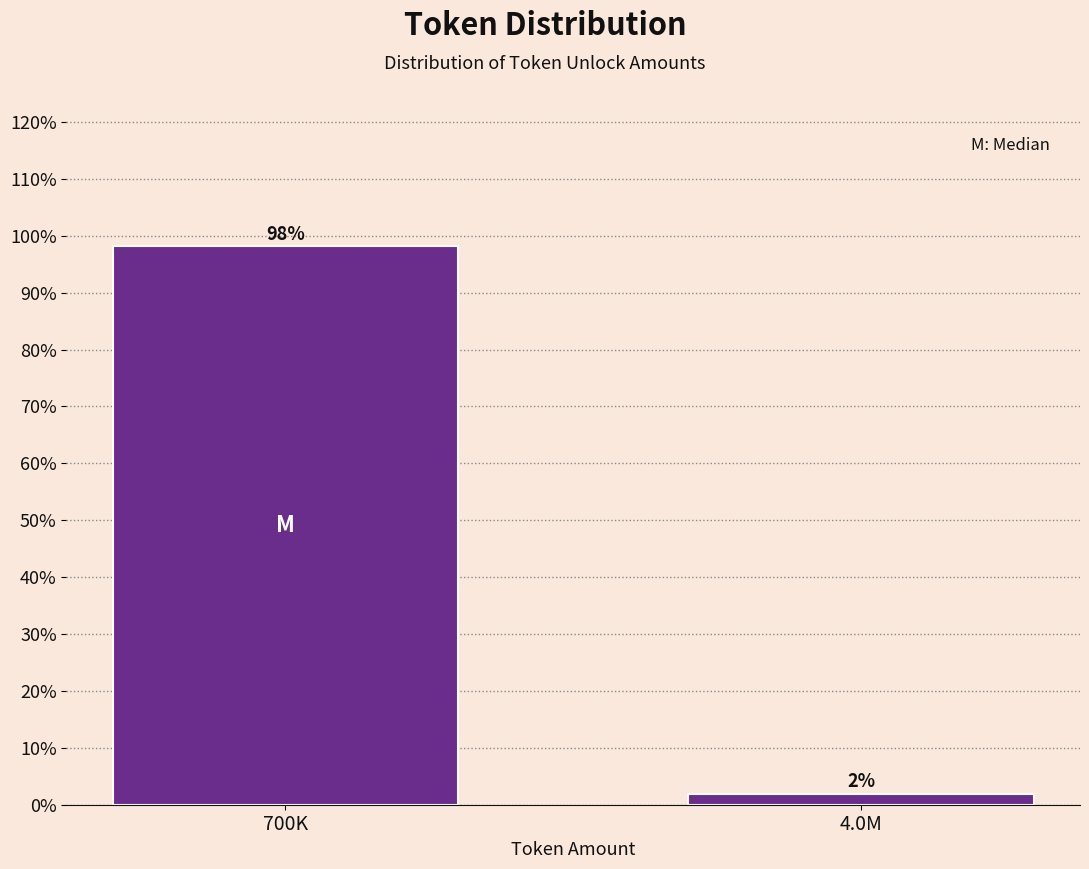

What is the sum of all values?

100.0